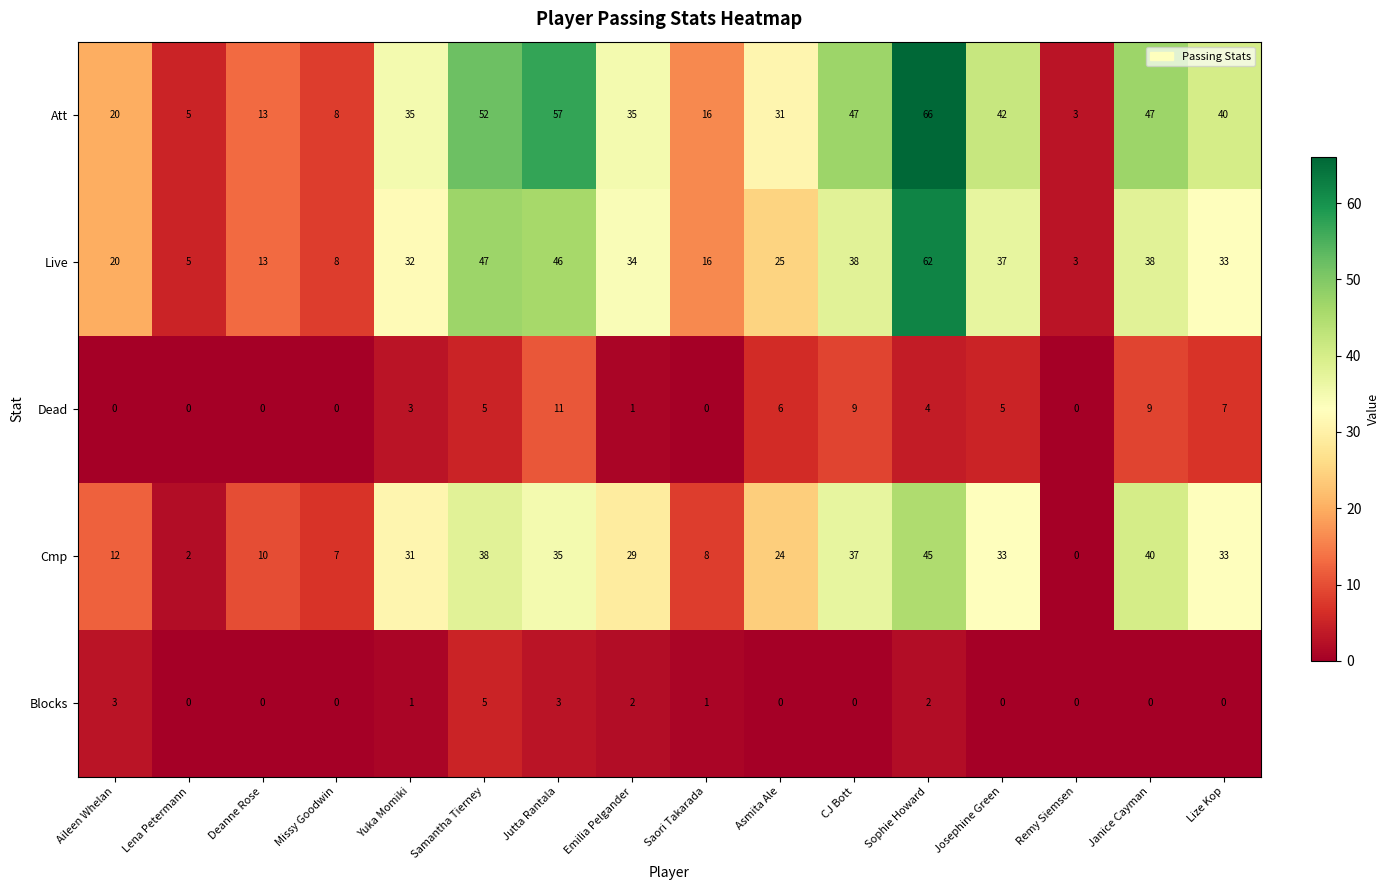

What is the sum of all Att values?

517